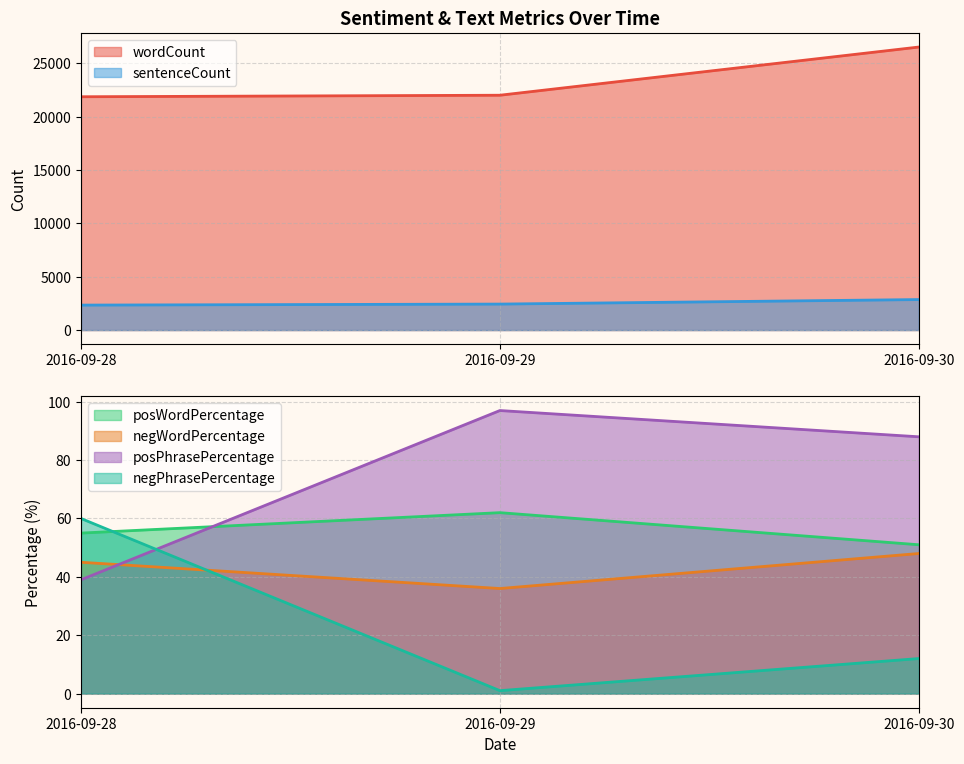

How many negWordPercentage values are between 36 and 48?

3